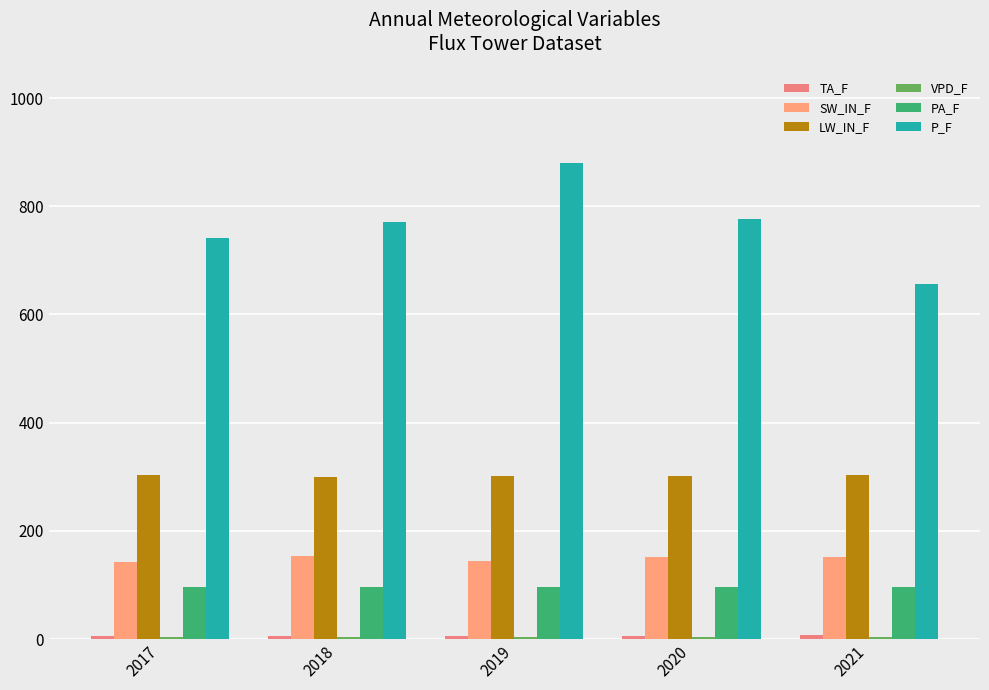

How many data points in LW_IN_F are above 301?

3